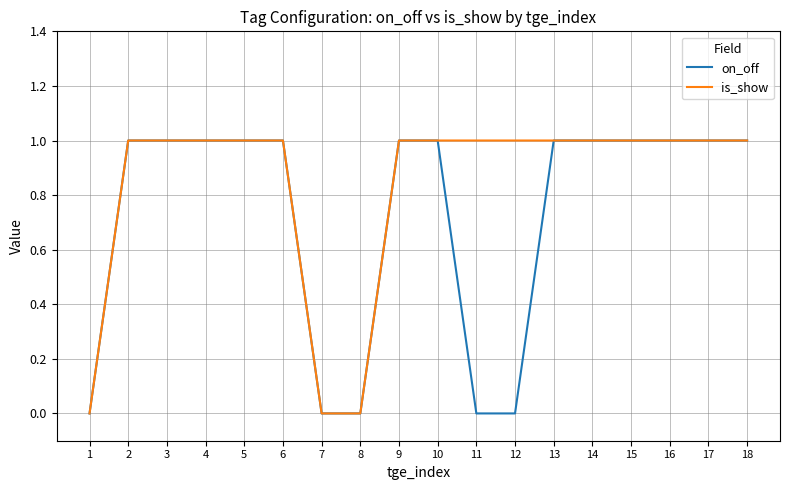

How many on_off values are between 0 and 1?

18